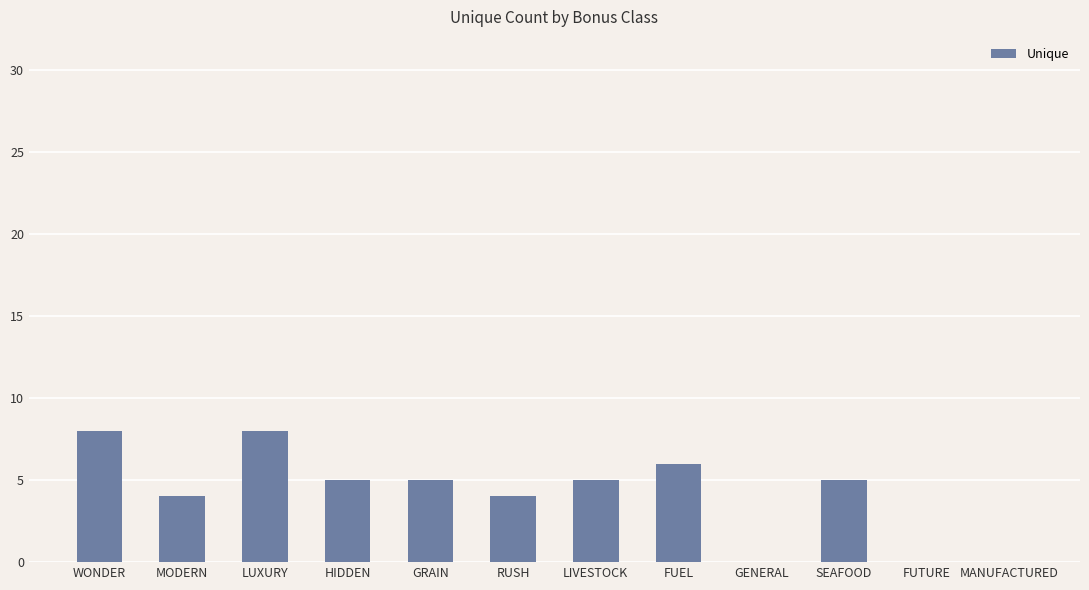

The chart shows a value of 2 at MODERN. True or false?

False